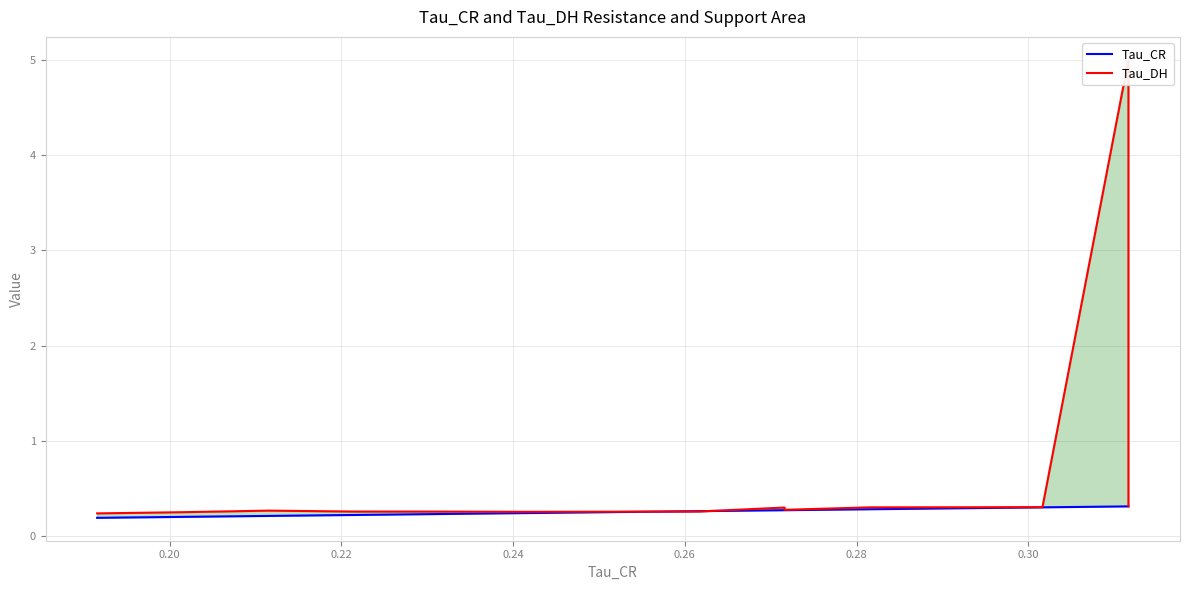

What is the difference between the maximum and minimum values in the Tau_CR series?

0.1